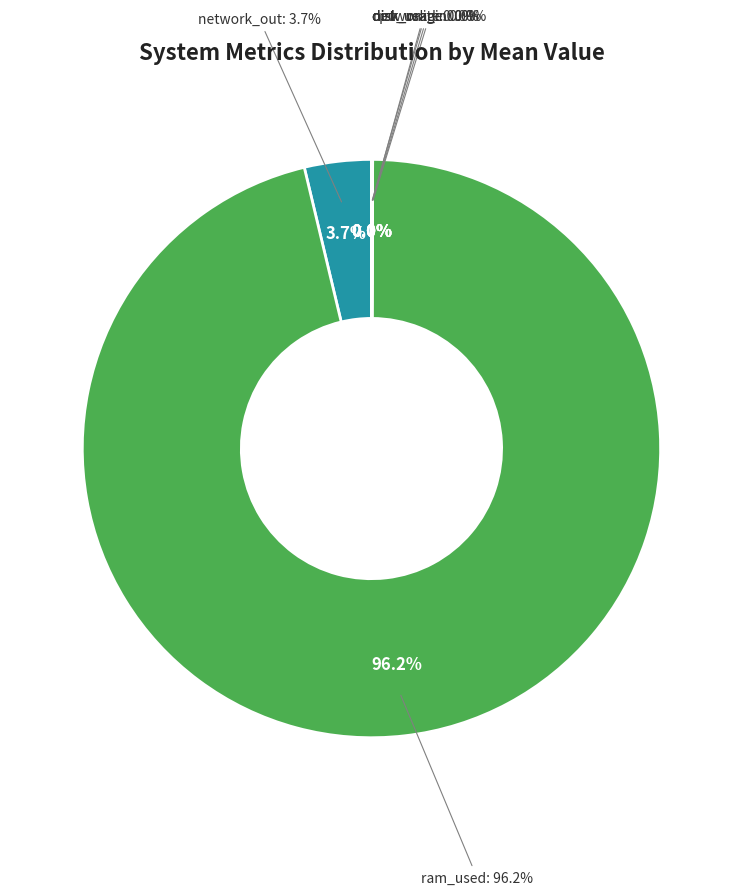

How many slices are in this pie chart?

6